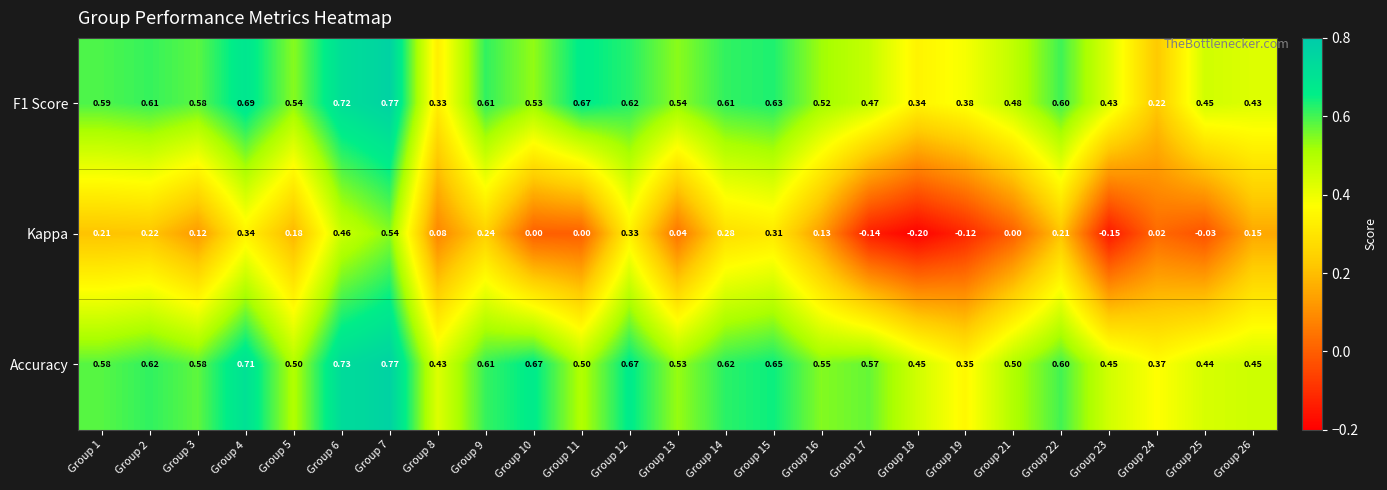

What is the minimum value shown in the chart?

-0.2